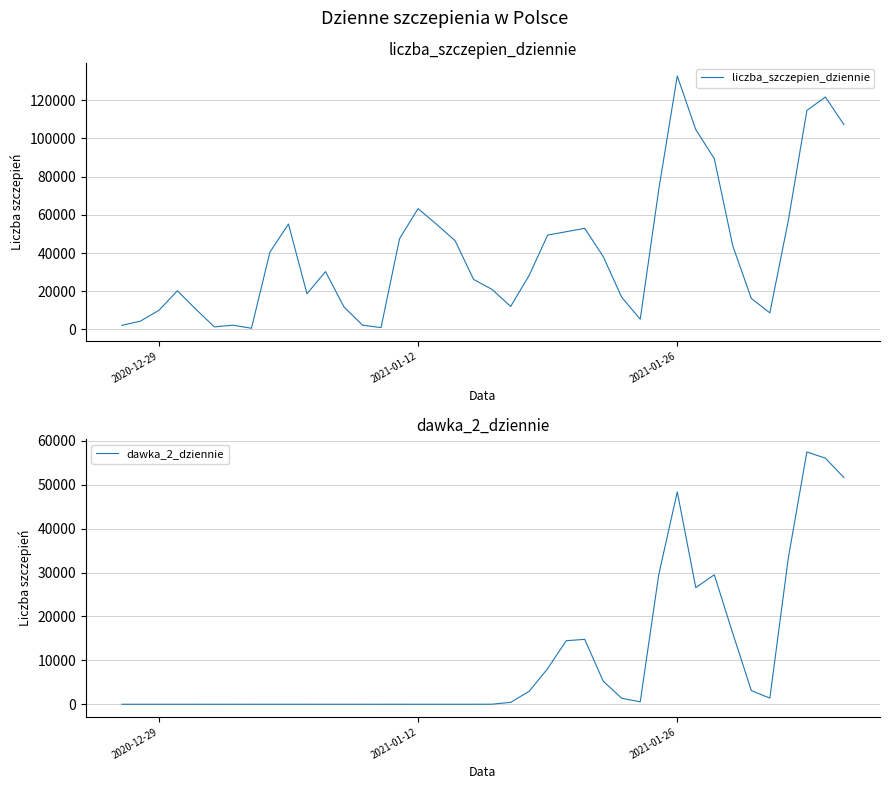

The value of dawka_2_dziennie at 2020-12-29 is 0. True or false?

True